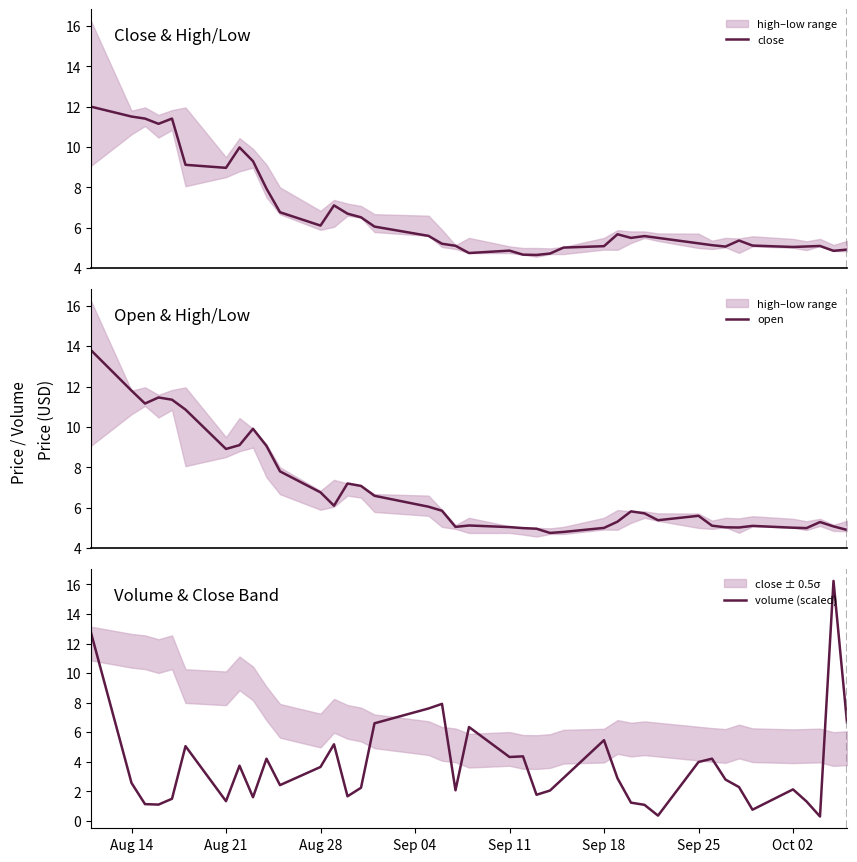

What is the maximum value shown in the chart?

16.2